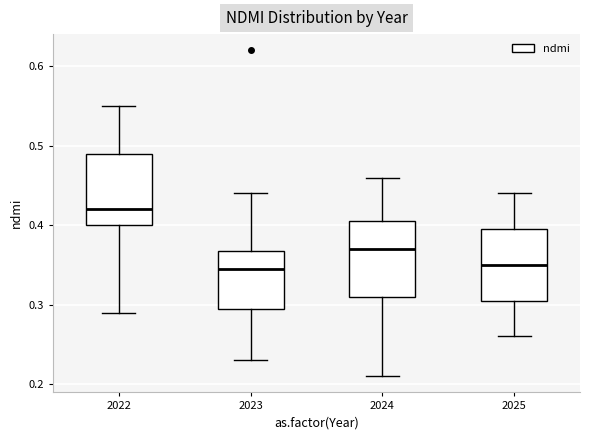

Where does the lower whisker of the box at x = 2023 end on the y-axis? The values are not printed on the chart, so give them approximately, as read against the axis.

0.23